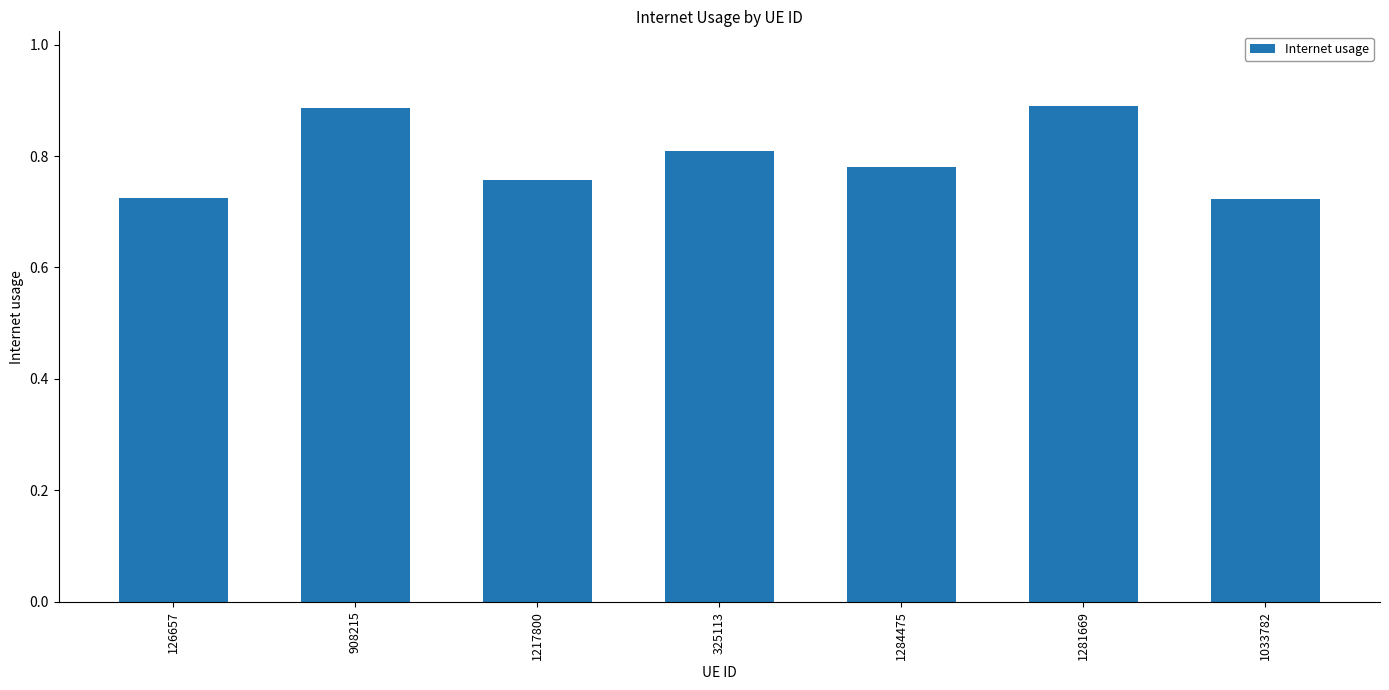

Which has a higher value, 1033782 or 325113?

325113